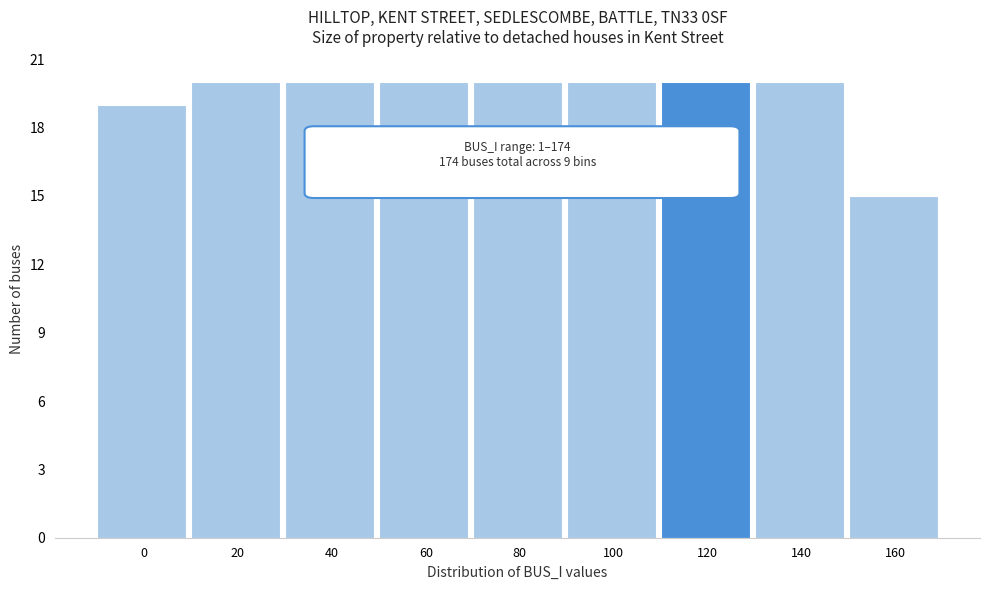

Reading right to left, list all the values displayed in this chart.

160=15	140=20	120=20	100=20	80=20	60=20	40=20	20=20	0=19